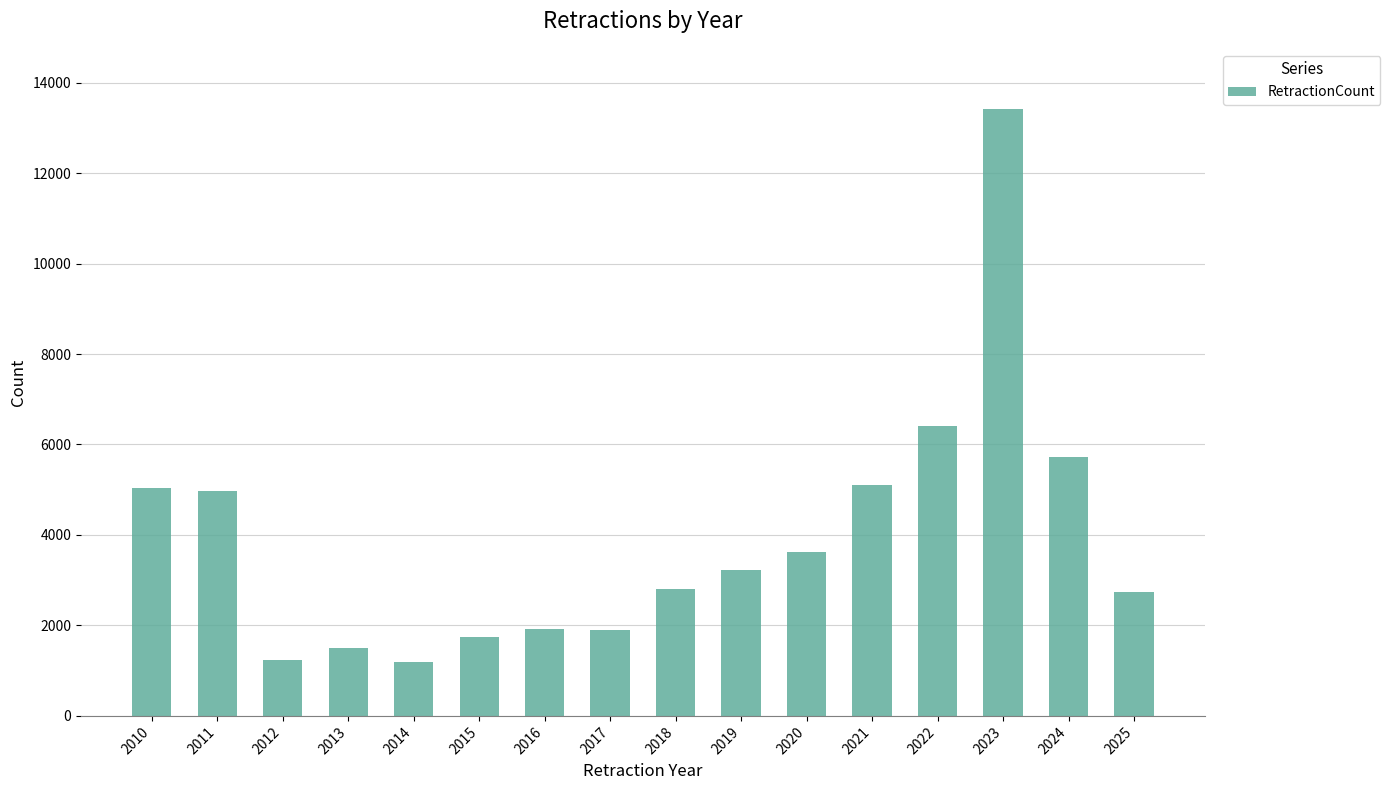

At which label does the data first exceed 3227?

2010